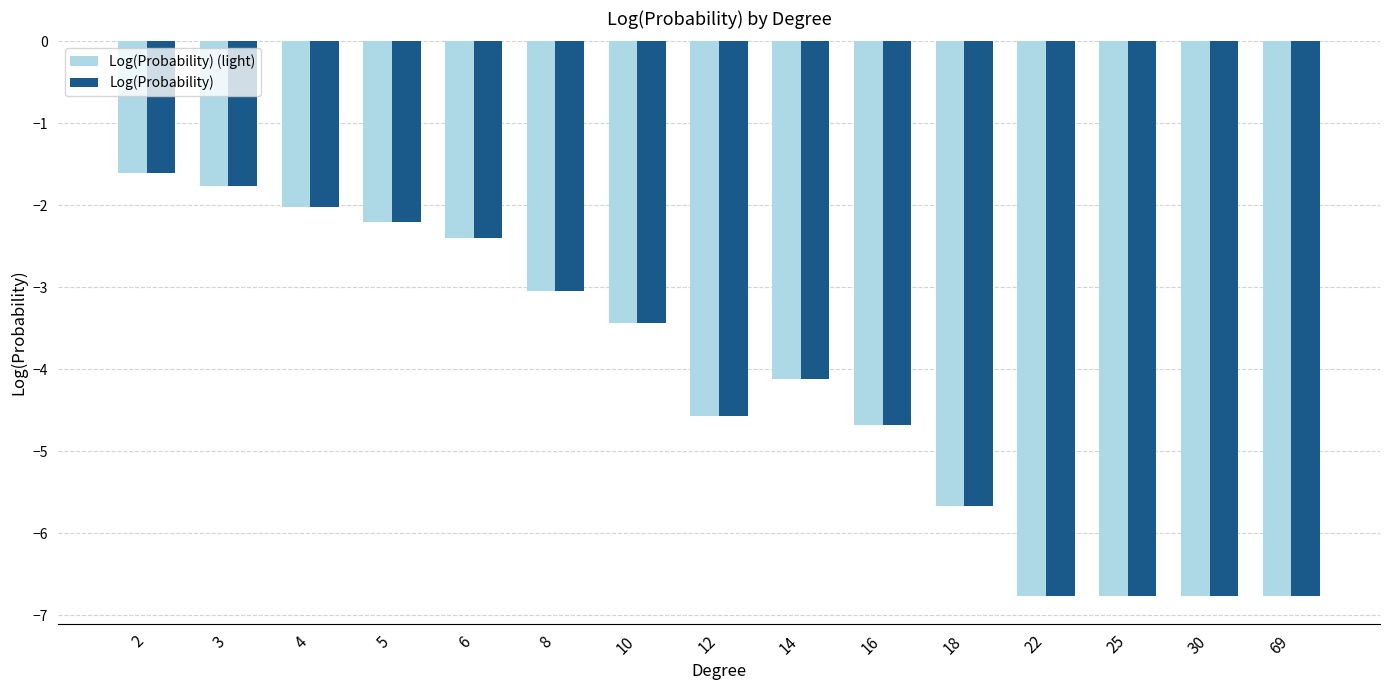

The Log(Probability) series shows -0.7 at 4. True or false?

False